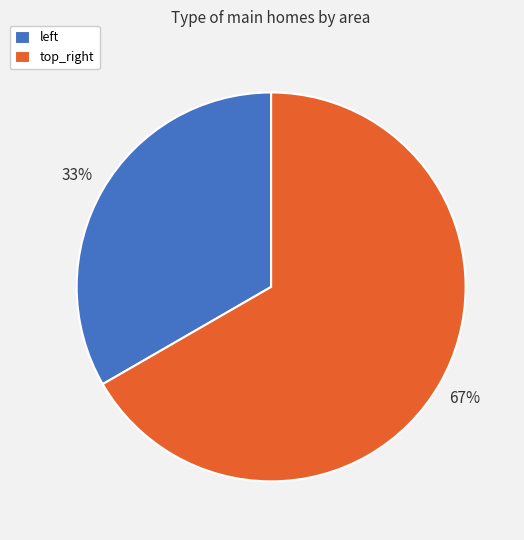

To the nearest percent, what is the average slice percentage?

50%